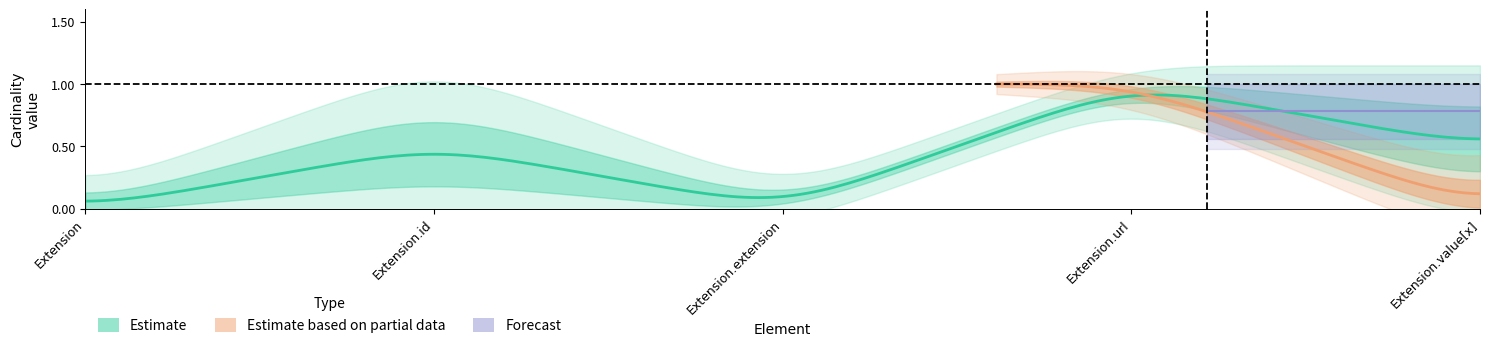

Reading left to right, transcribe all the data shown in this chart.

min_vals: Extension=0	Extension.id=0	Extension.extension=0	Extension.url=1	Extension.value[x]=0
max_vals: Extension=0	Extension.id=1	Extension.extension=0	Extension.url=1	Extension.value[x]=1
base_min: Extension=0	Extension.id=0	Extension.extension=1	Extension.url=1	Extension.value[x]=0